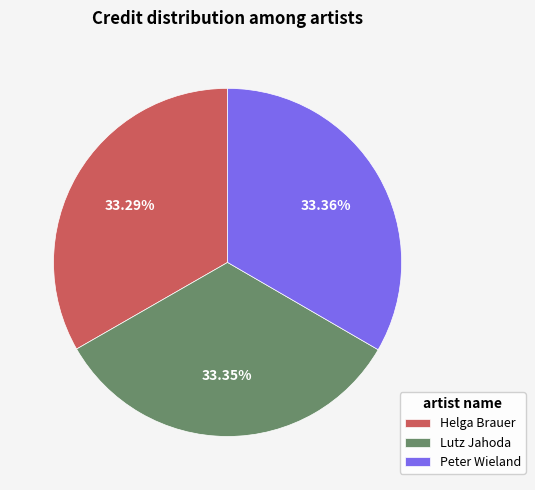

To the nearest percent, what portion does Helga Brauer represent?

33%